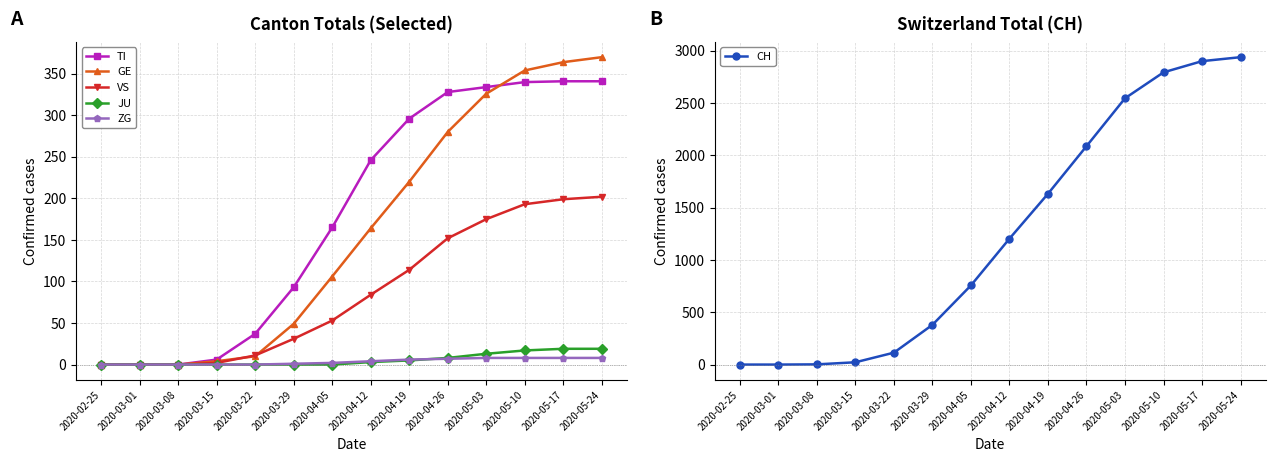

What is the sum of the VS values at 2020-03-08 and 2020-04-19?

114